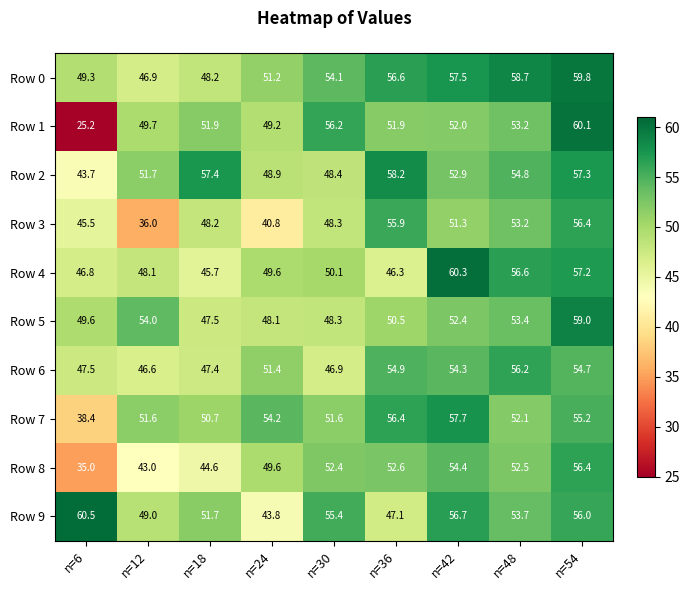

What is the spread (max minus min) of values at n=6?

35.3